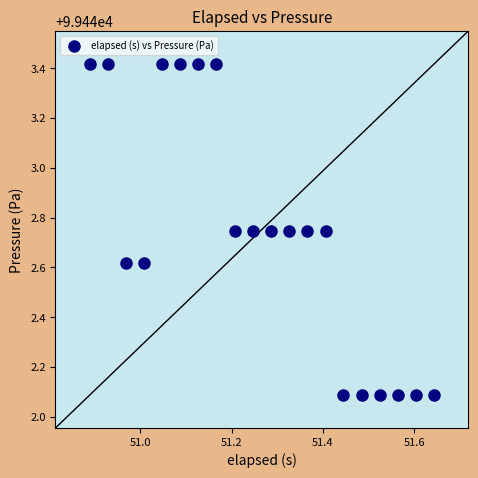

What is the range of Y values (max minus min)?

1.3